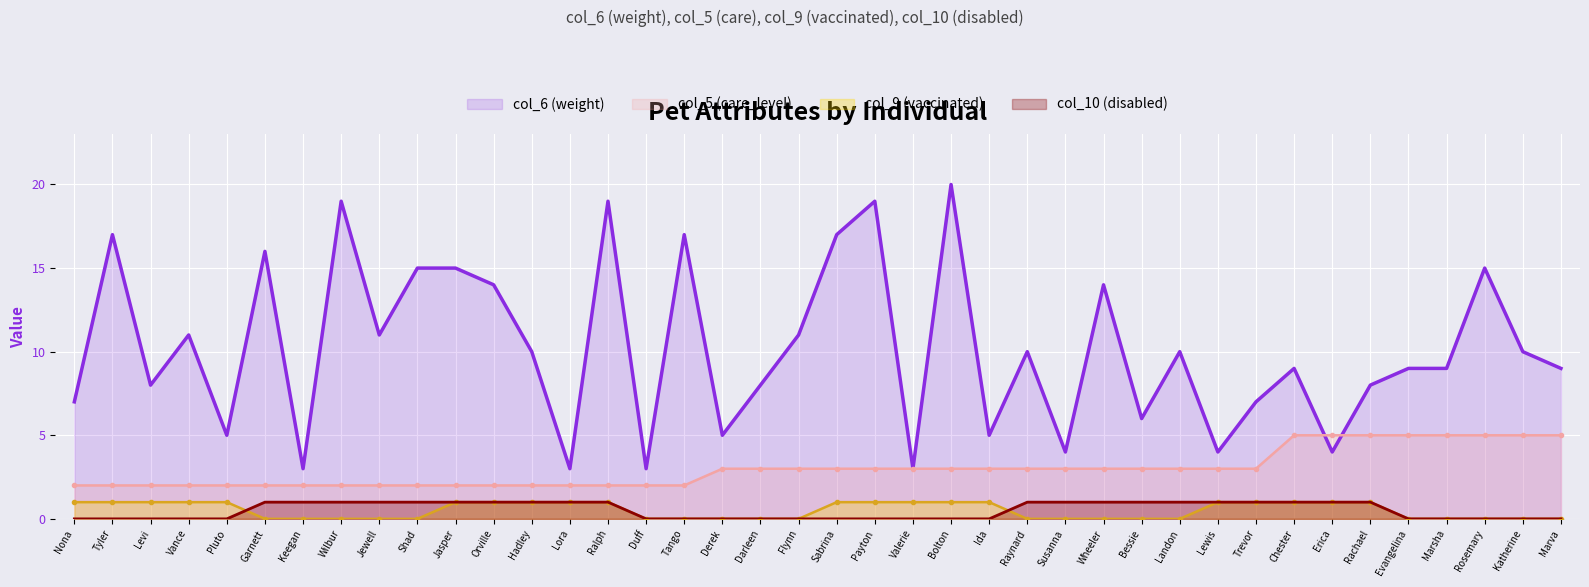

True or false: col_9 (vaccinated) and col_10 (disabled) cross at least once.

True